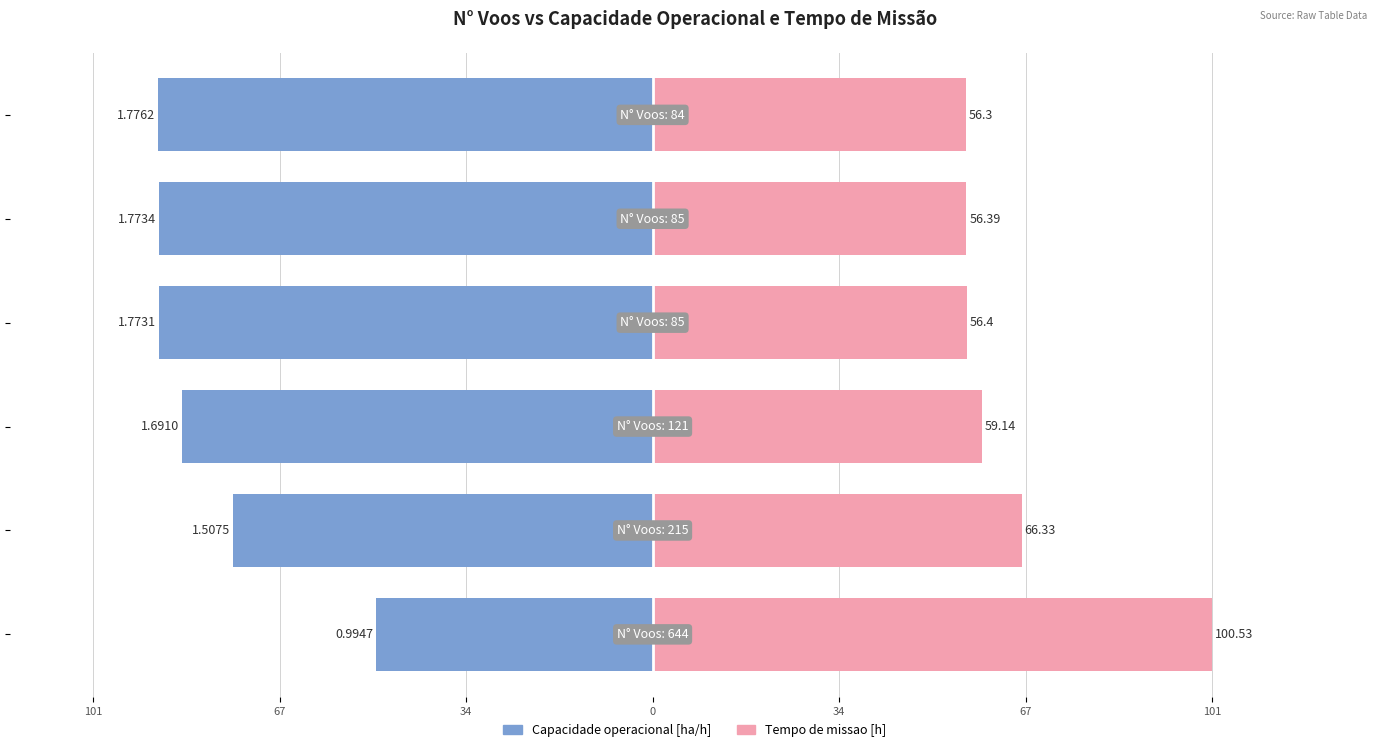

Rank the series by their average value, from lowest to highest.

Capacidade operacional [ha/h], Tempo de missao [h]